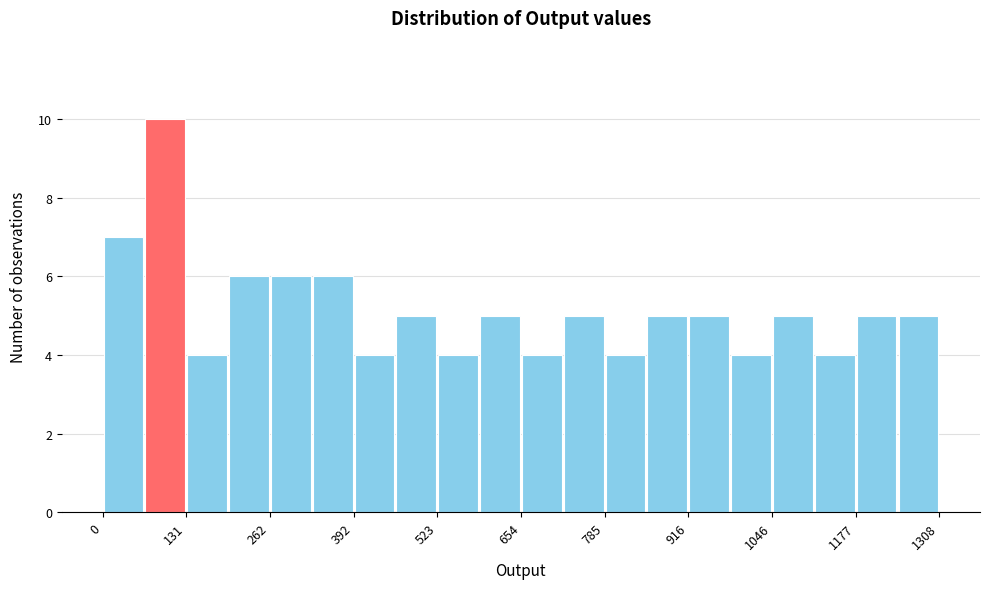

Around what value on the x-axis is the tallest bar? Give the approximate position of its centre, as read against the axis.

100